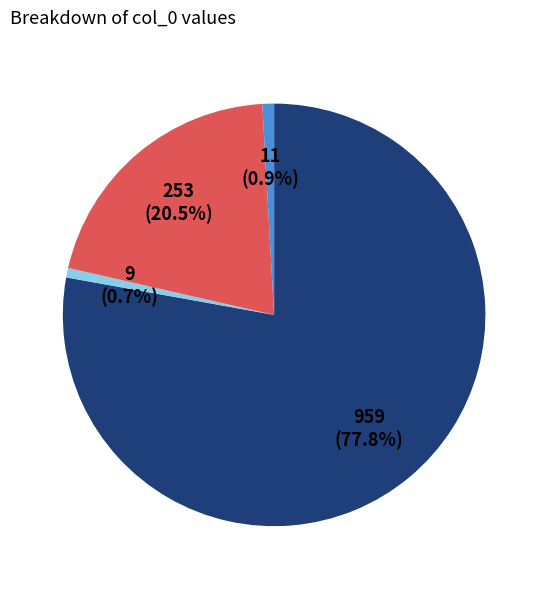

Is there a majority slice in this chart?

Yes